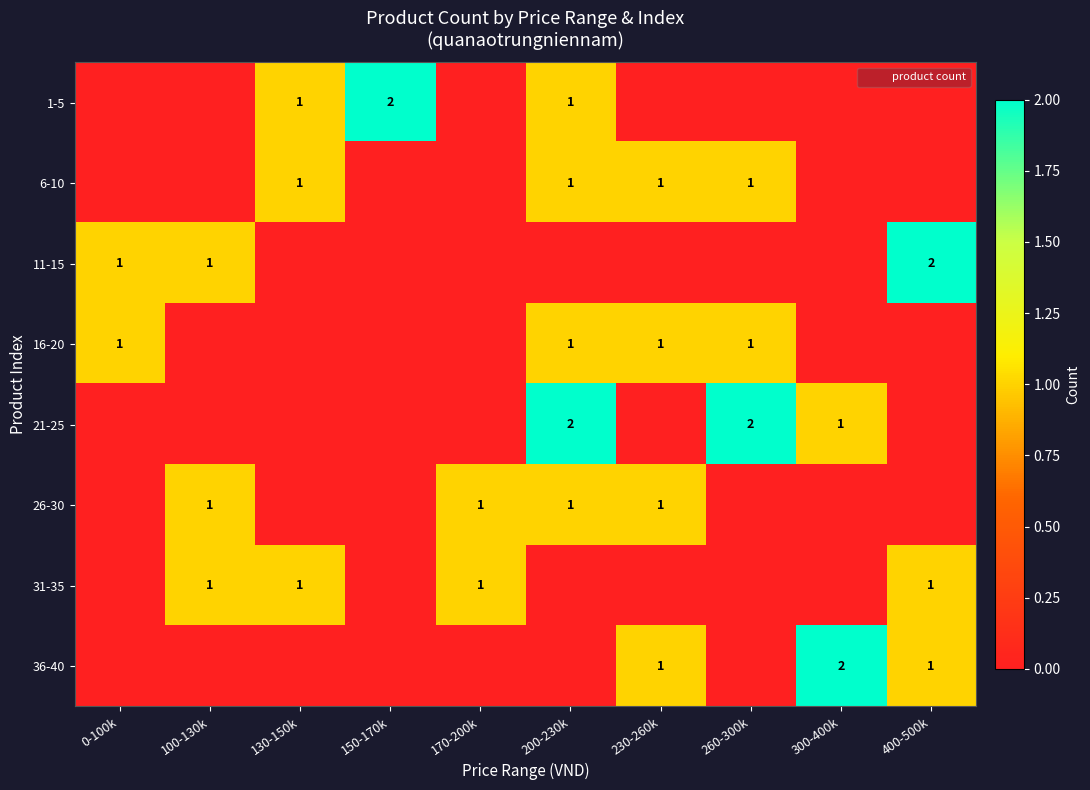

At how many categories does at least one series exceed 1?

5